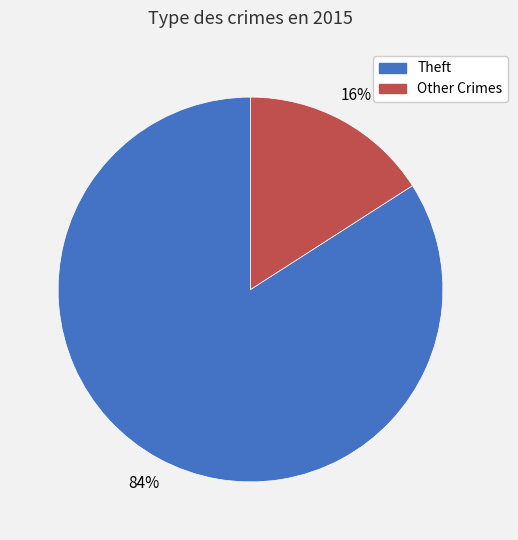

How many segments does this pie chart have?

2